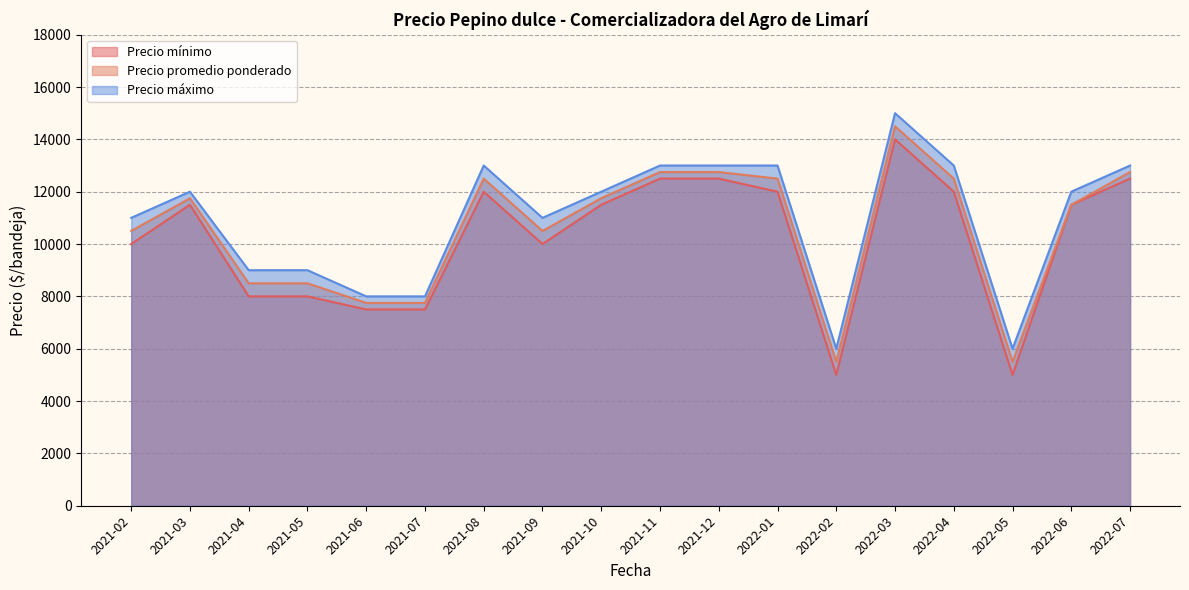

True or false: Precio promedio ponderado and Precio máximo intersect in this chart.

False